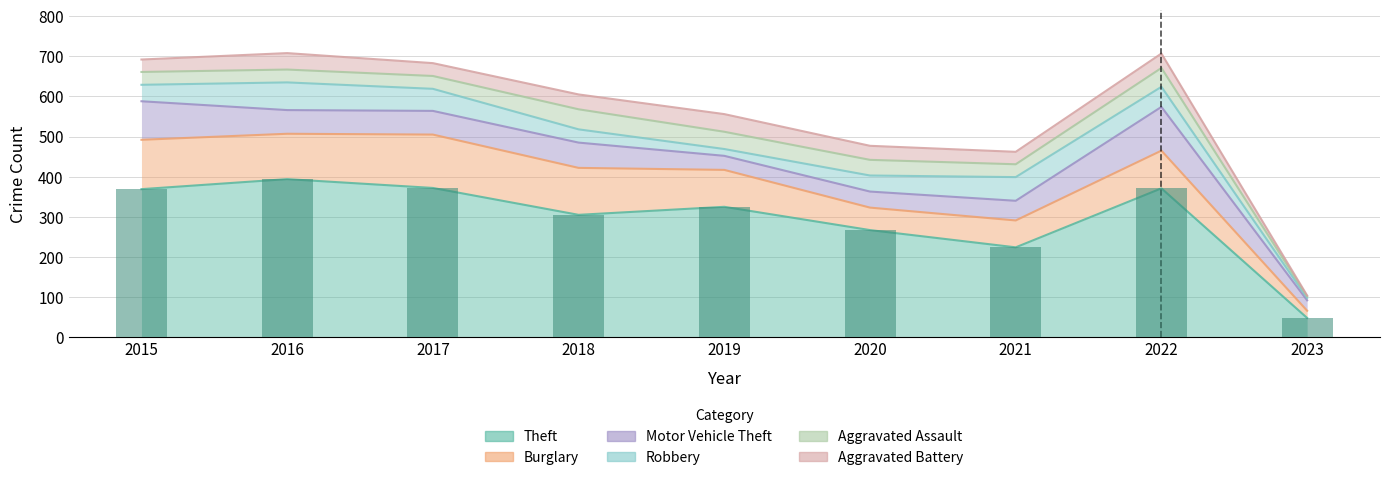

How many series are shown in this chart?

6